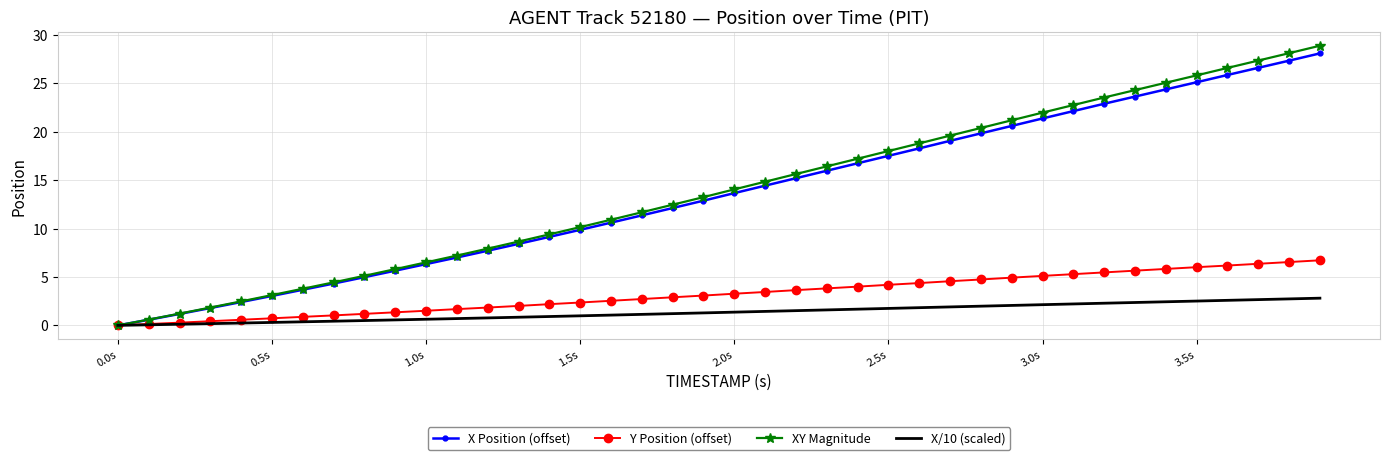

Which series has the largest range (max minus min)?

XY Magnitude